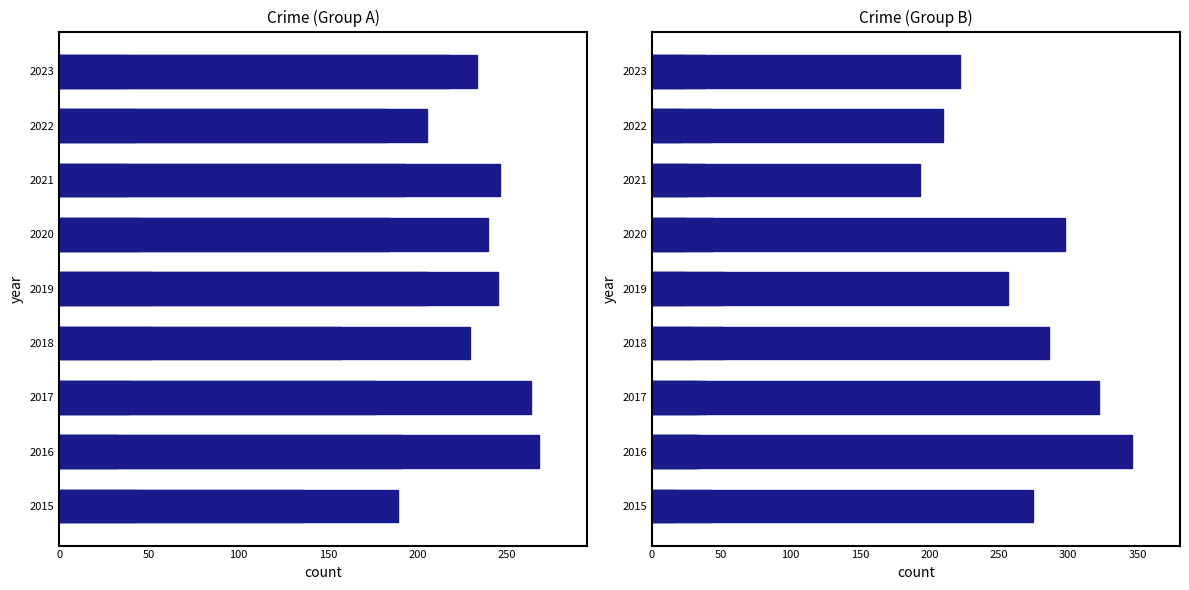

Reading right to left, what are all the values shown in this chart?

Aggravated Assault: 218	205	193	184	205	157	177	191	136
Aggravated Battery: 233	183	246	239	245	229	263	268	189
Criminal Sexual Assault: 38	43	38	44	52	52	39	32	43
Homicide: 24	21	26	24	24	30	33	34	16
Robbery: 222	210	193	298	257	286	322	346	275